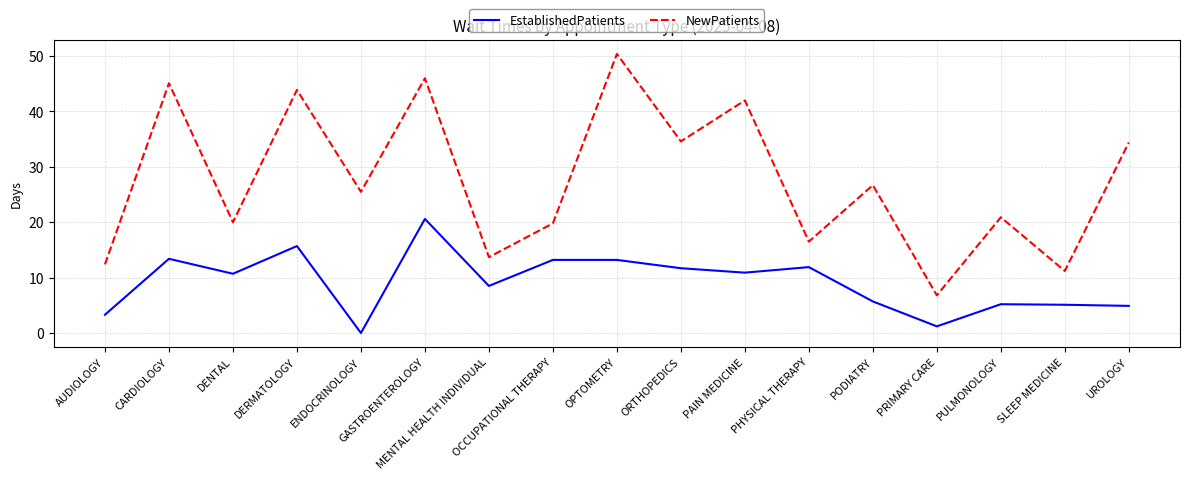

What is the total value across all series at MENTAL HEALTH INDIVIDUAL?

22.2